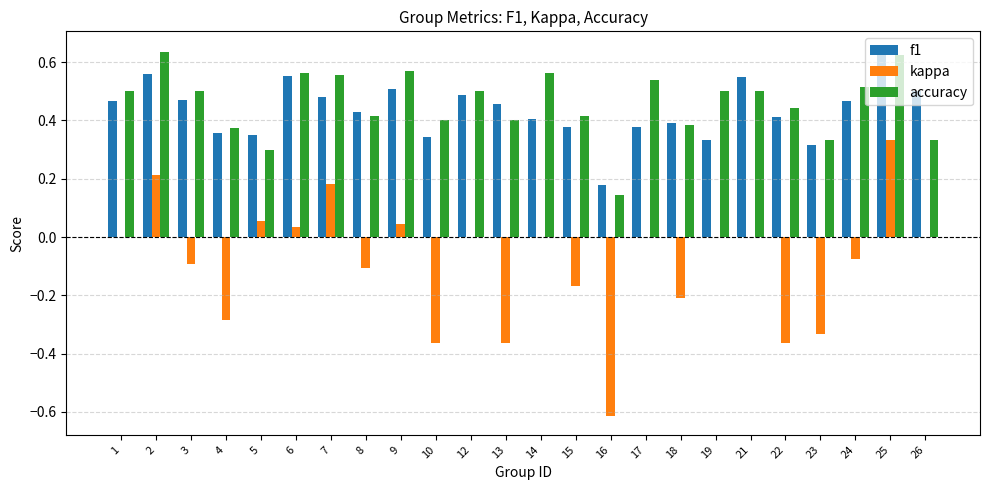

At which category is the sum across all series the highest?

25